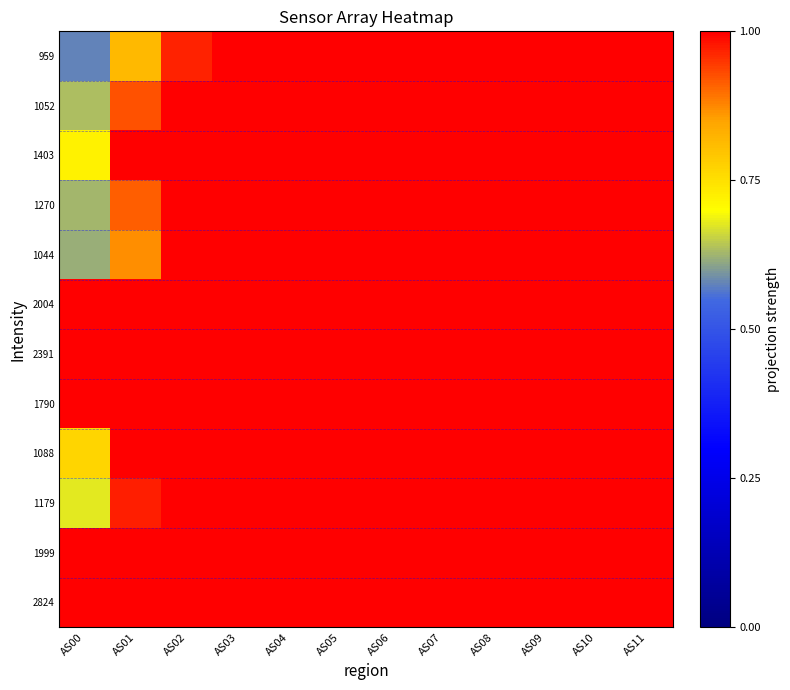

At which category is the sum across all series the highest?

AS03